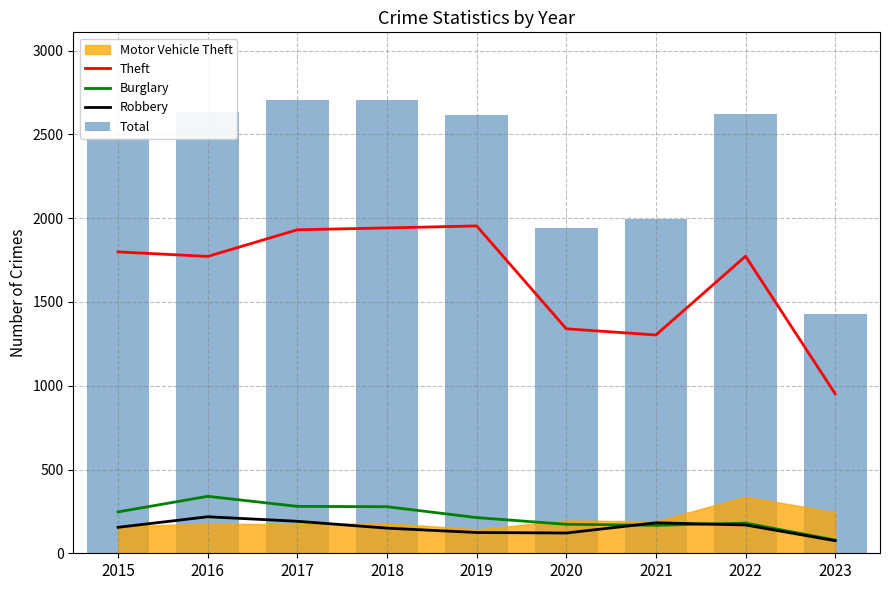

At which label is Theft closest to 1453?

2020